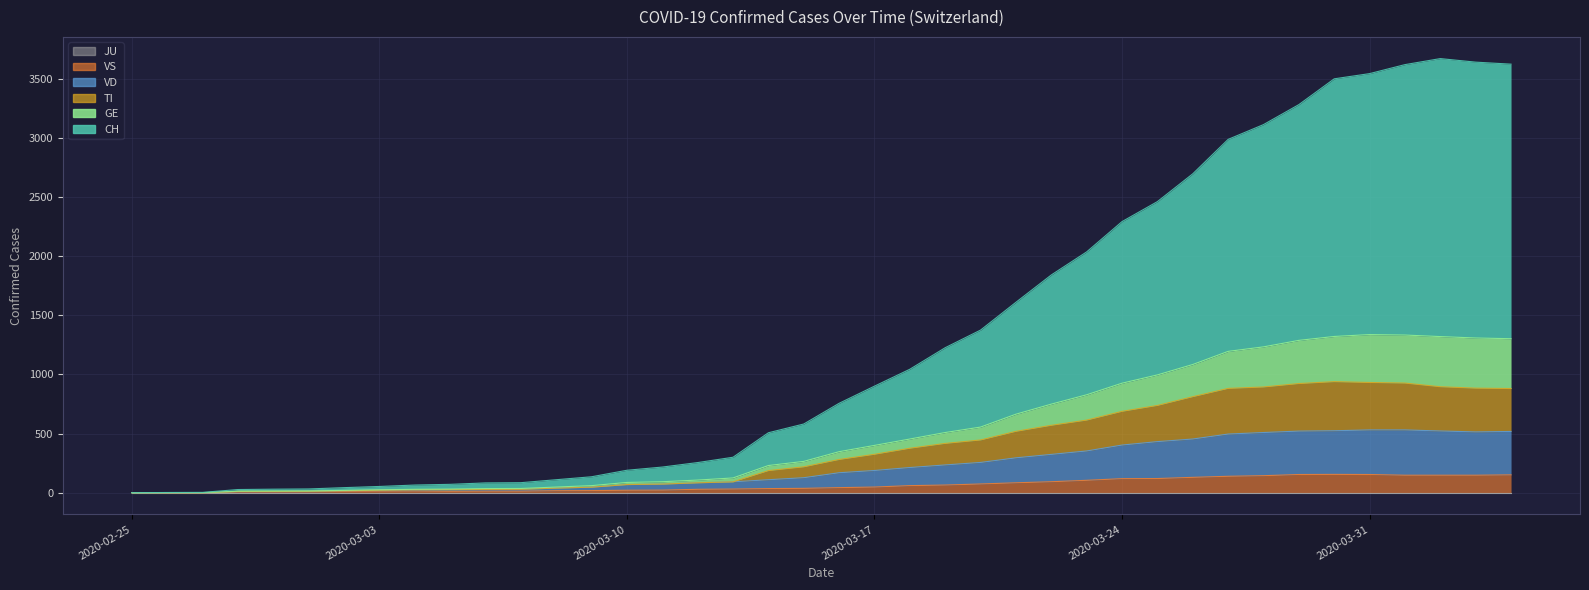

Reading left to right, list all the values displayed in this chart.

CH: 0	2	3	27	30	32	43	53	65	71	83	85	110	135	190	217	255	300	507	581	756	901	1044	1226	1375	1610	1841	2036	2292	2461	2696	2987	3112	3281	3499	3543	3619	3670	3640	3623
GE: 0	1	1	13	14	15	20	25	29	31	35	36	48	60	87	93	107	125	230	265	347	400	454	509	555	664	749	828	926	996	1084	1195	1233	1288	1321	1337	1333	1320	1308	1302
TI: 0	0	0	11	11	12	17	21	25	26	28	29	39	47	69	73	84	92	187	219	281	325	376	417	446	519	570	614	688	738	812	882	894	923	939	932	927	896	884	881
VD: 0	0	0	11	11	12	17	21	25	26	28	29	39	47	69	73	84	92	110	127	169	188	213	235	256	295	324	353	403	432	454	496	509	521	524	531	531	522	514	518
VS: 0	0	0	7	7	8	11	13	14	12	13	13	17	18	21	22	29	31	35	37	43	48	60	65	74	84	93	105	119	120	130	139	144	154	155	154	148	148	148	151